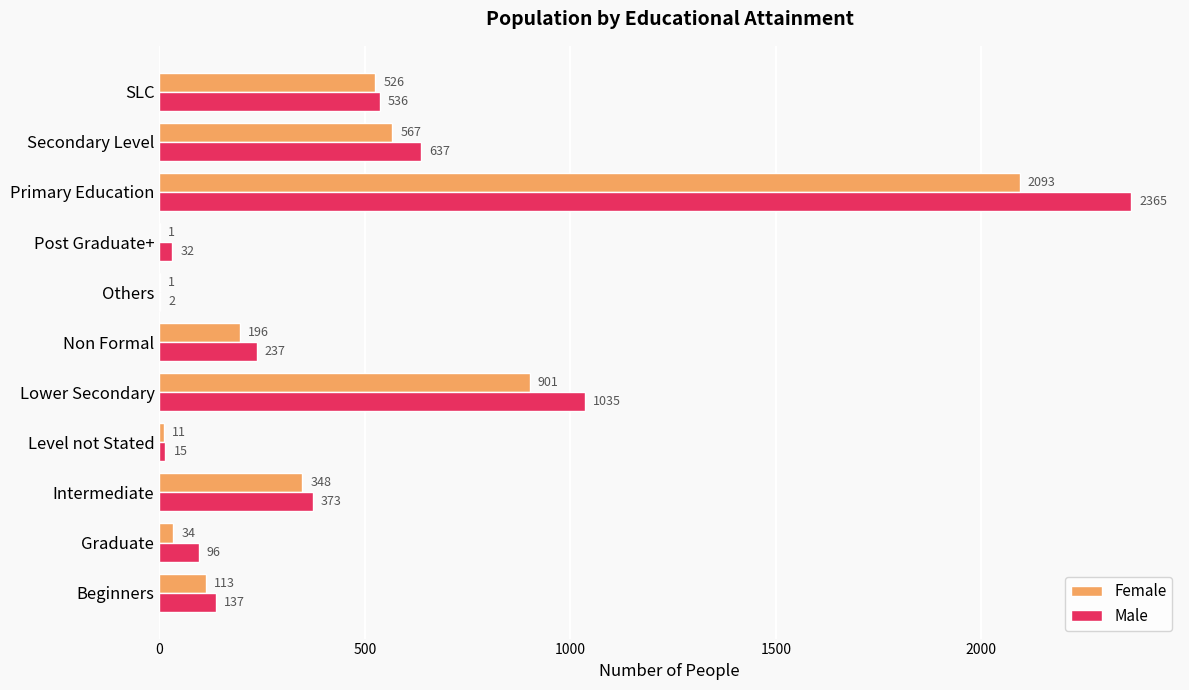

What is the sum of the Male values at Others and Primary Education?

2367